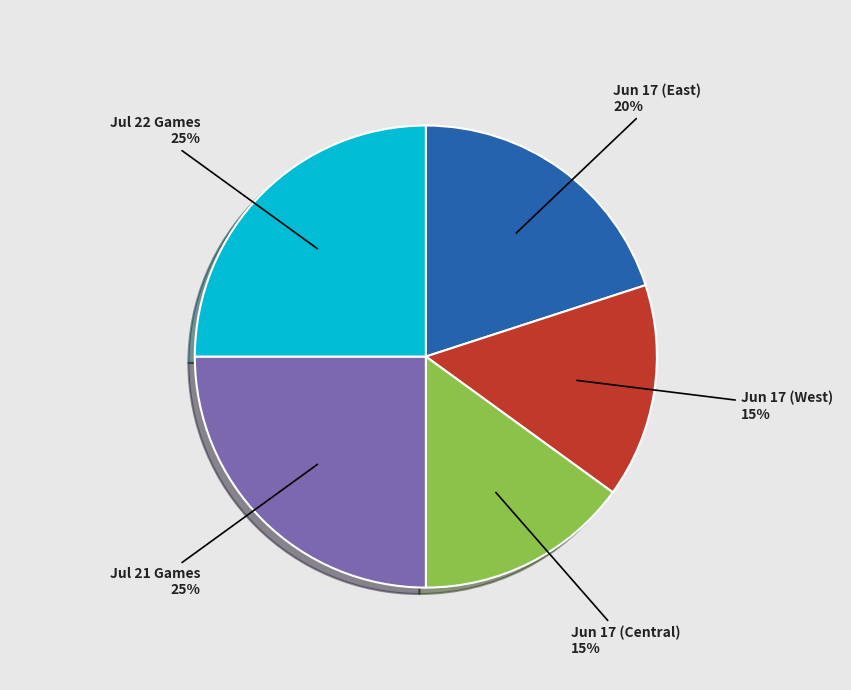

Is the sum of Jul 21 Games and Jun 17 (East) greater than half?

No